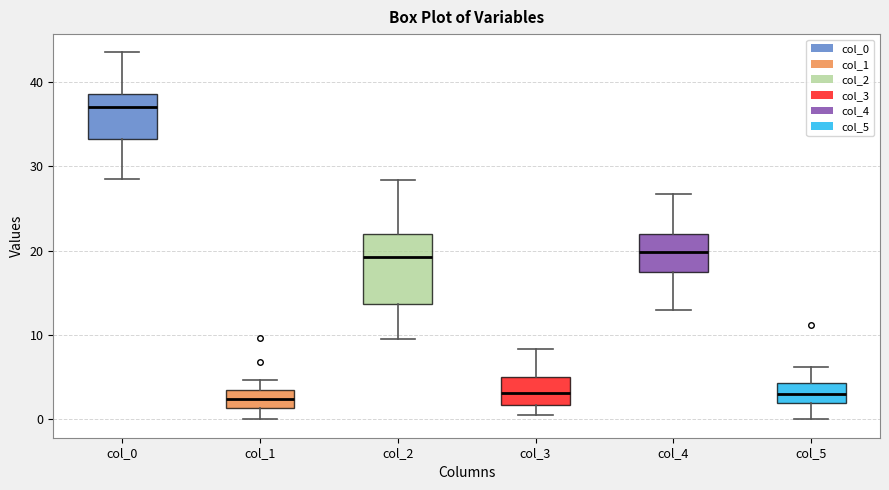

Where is the upper edge of the box for col_3 on the y-axis? The values are not printed on the chart, so give them approximately, as read against the axis.

5